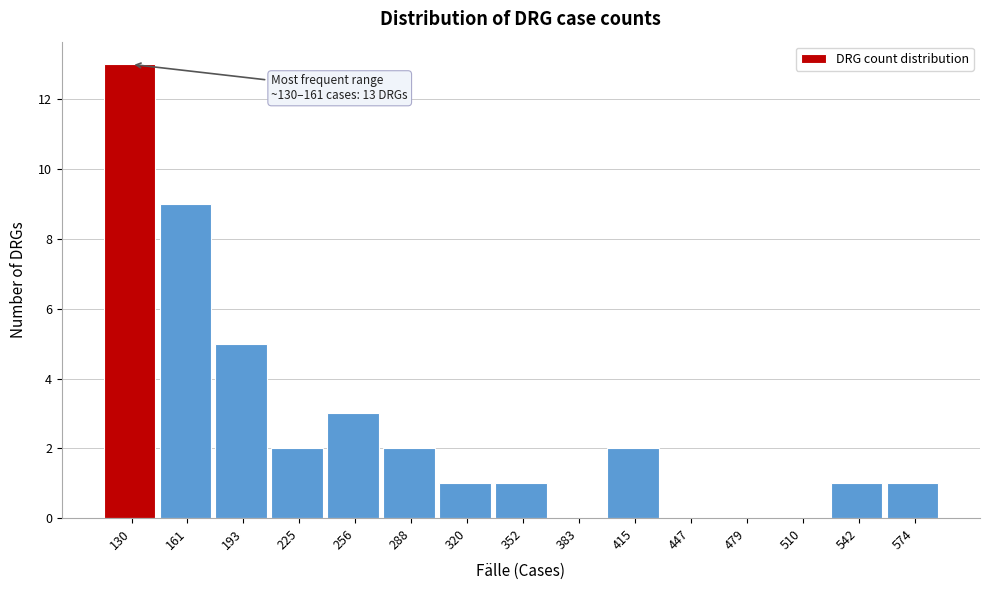

Reading left to right, transcribe all the data shown in this chart.

130=13	161=9	193=5	225=2	256=3	288=2	320=1	352=1	383=0	415=2	447=0	479=0	510=0	542=1	574=1